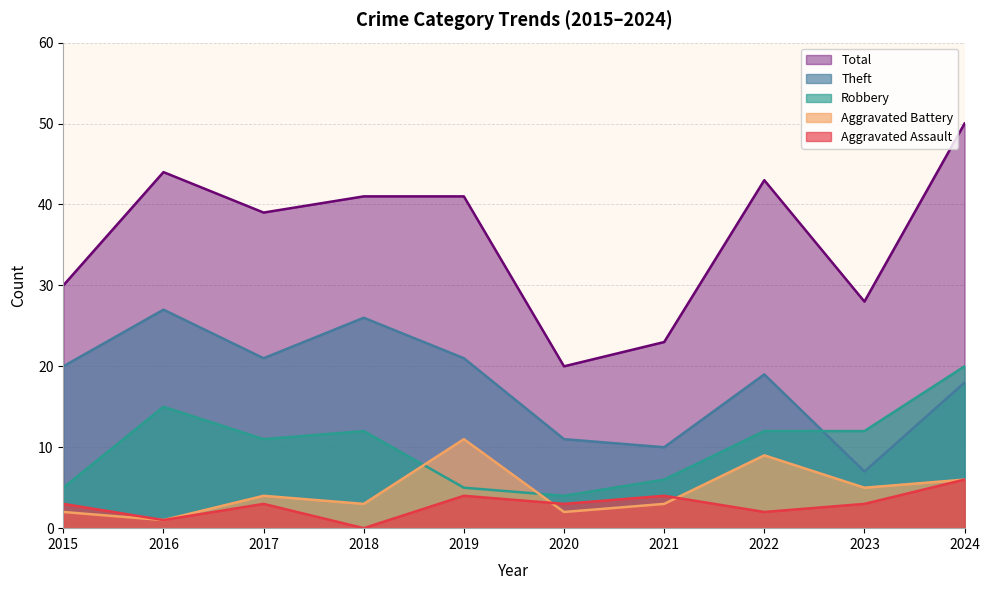

How many values in the Theft series are below 20?

5